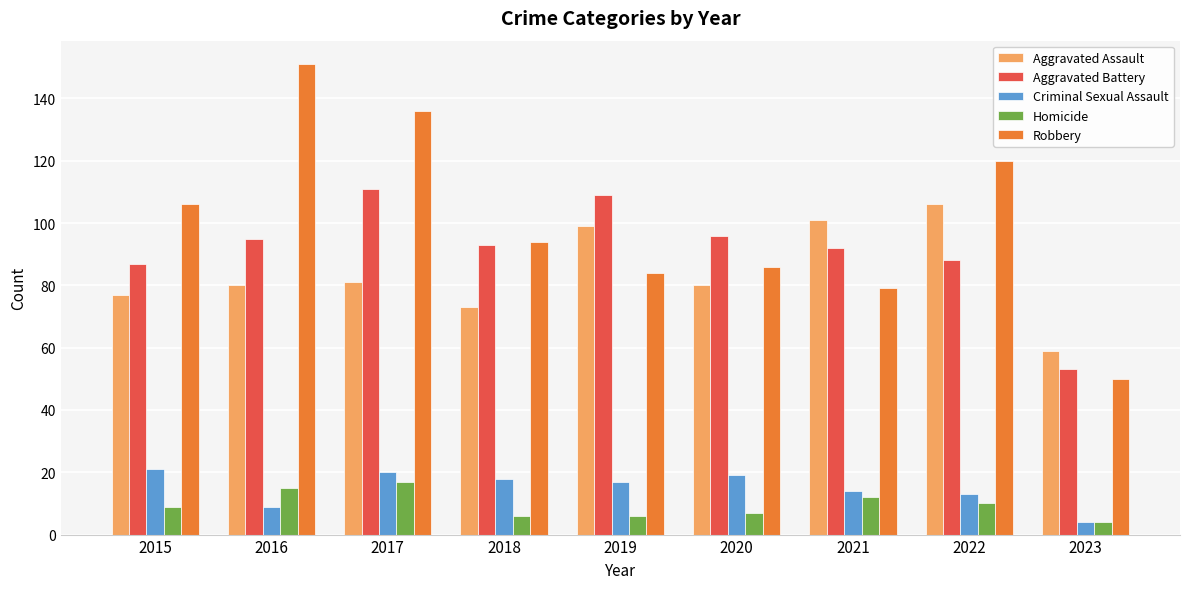

Between 2019 and 2023, which series saw the biggest shift?

Aggravated Battery